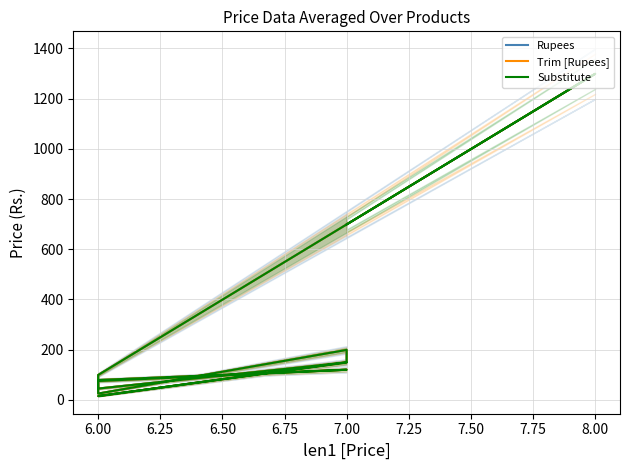

How many series are shown in this chart?

3